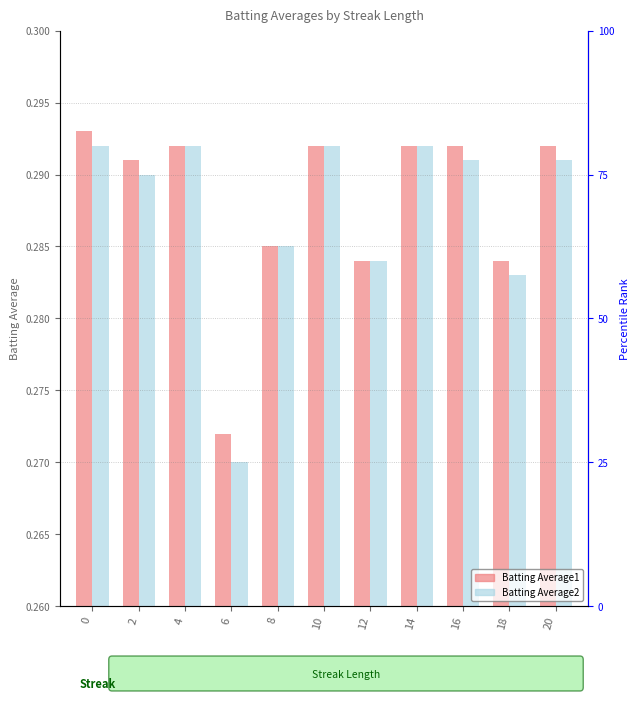

Which has a higher value, 12 or 16?

16